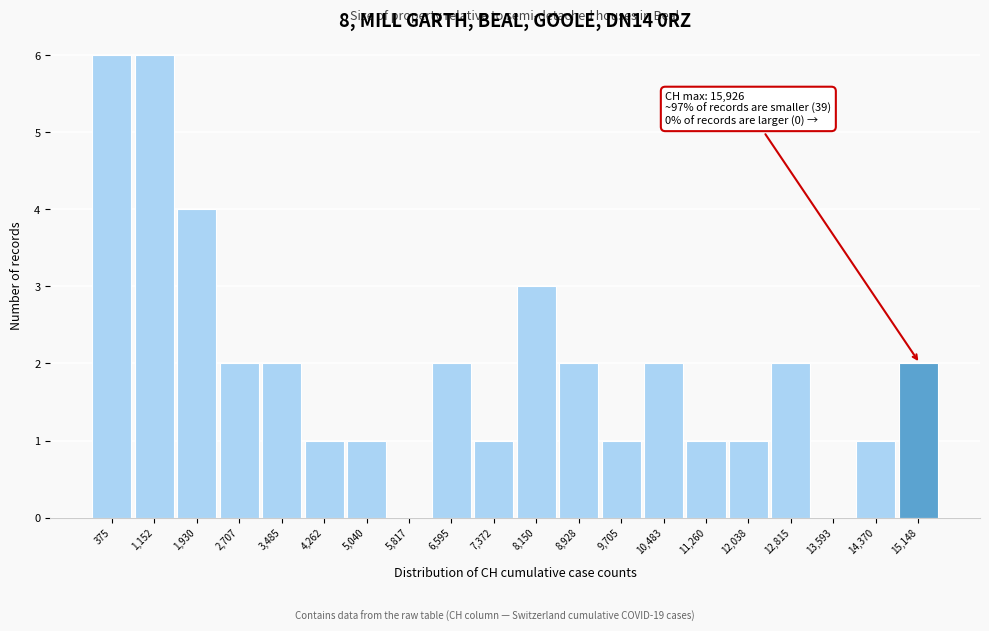

Reading right to left, transcribe all the data shown in this chart.

15,148=2	14,370=1	13,593=0	12,815=2	12,038=1	11,260=1	10,483=2	9,705=1	8,928=2	8,150=3	7,372=1	6,595=2	5,817=0	5,040=1	4,262=1	3,485=2	2,707=2	1,930=4	1,152=6	375=6